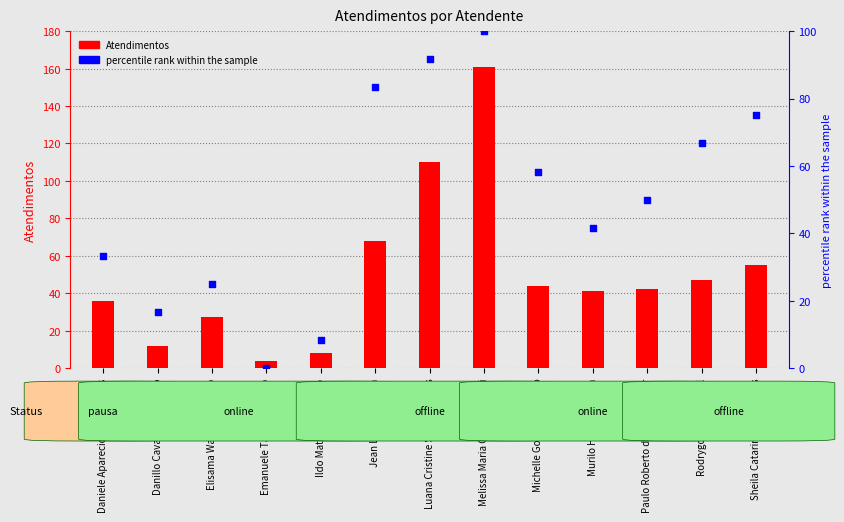

What is the total value across all series at Michelle Goncalves Mello?

102.3